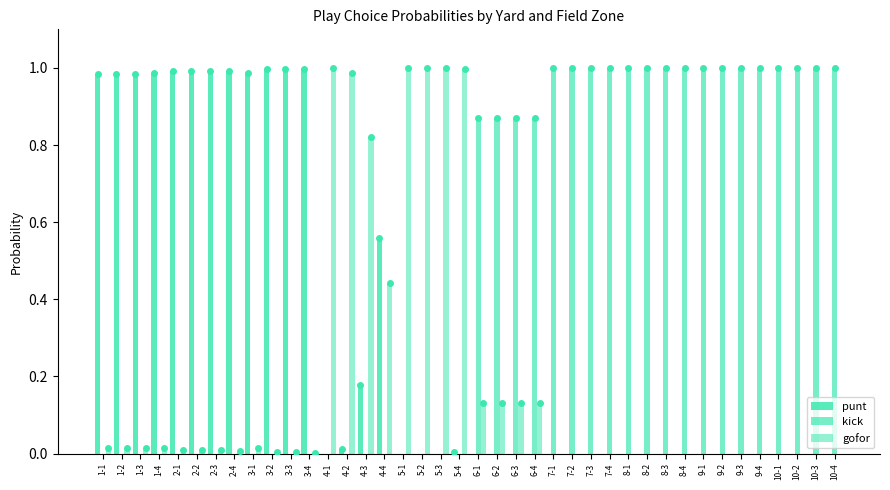

Reading left to right, what are all the values shown in this chart?

punt: 1.0	1.0	1.0	1.0	1.0	1.0	1.0	1.0	1.0	1.0	1.0	1.0	0.0	0.0	0.2	0.6	0.0	0.0	0.0	0.0	0.0	0.0	0.0	0.0	0.0	0.0	0.0	0.0	0.0	0.0	0.0	0.0	0.0	0.0	0.0	0.0	0.0	0.0	0.0	0.0
kick: 0.0	0.0	0.0	0.0	0.0	0.0	0.0	0.0	0.0	0.0	0.0	0.0	0.0	0.0	0.0	0.0	0.0	0.0	0.0	0.0	0.9	0.9	0.9	0.9	1.0	1.0	1.0	1.0	1.0	1.0	1.0	1.0	1.0	1.0	1.0	1.0	1.0	1.0	1.0	1.0
gofor: 0.0	0.0	0.0	0.0	0.0	0.0	0.0	0.0	0.0	0.0	0.0	0.0	1.0	1.0	0.8	0.4	1.0	1.0	1.0	1.0	0.1	0.1	0.1	0.1	0.0	0.0	0.0	0.0	0.0	0.0	0.0	0.0	0.0	0.0	0.0	0.0	0.0	0.0	0.0	0.0